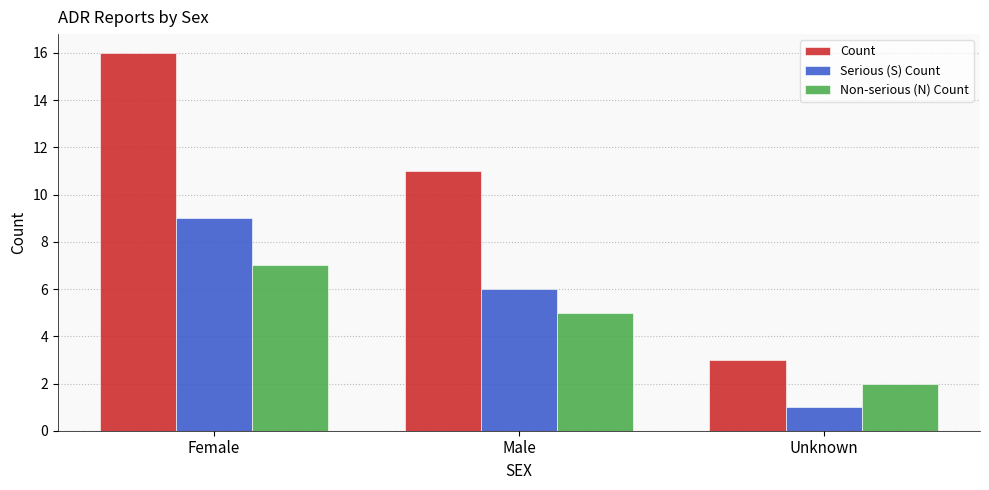

What is the difference between the Serious (S) Count values at Male and Female?

3